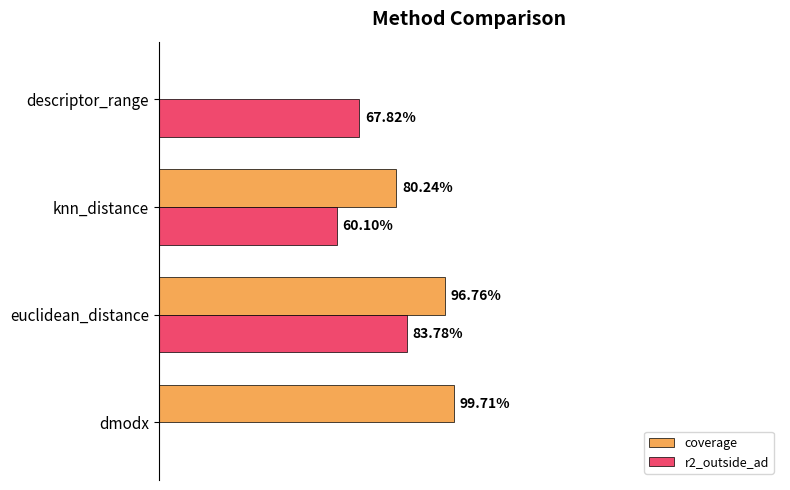

Reading left to right, transcribe all the data shown in this chart.

coverage: 1.0	1.0	0.8	0.0
r2_outside_ad: 0.0	0.8	0.6	0.7